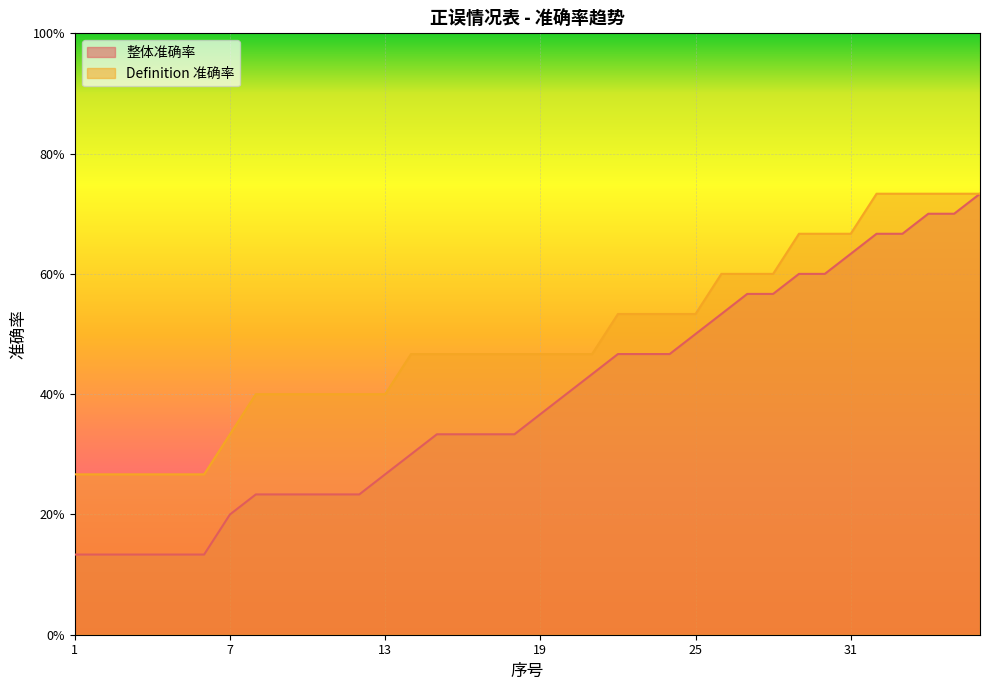

True or false: 整体准确率 and Definition 准确率 intersect in this chart.

False